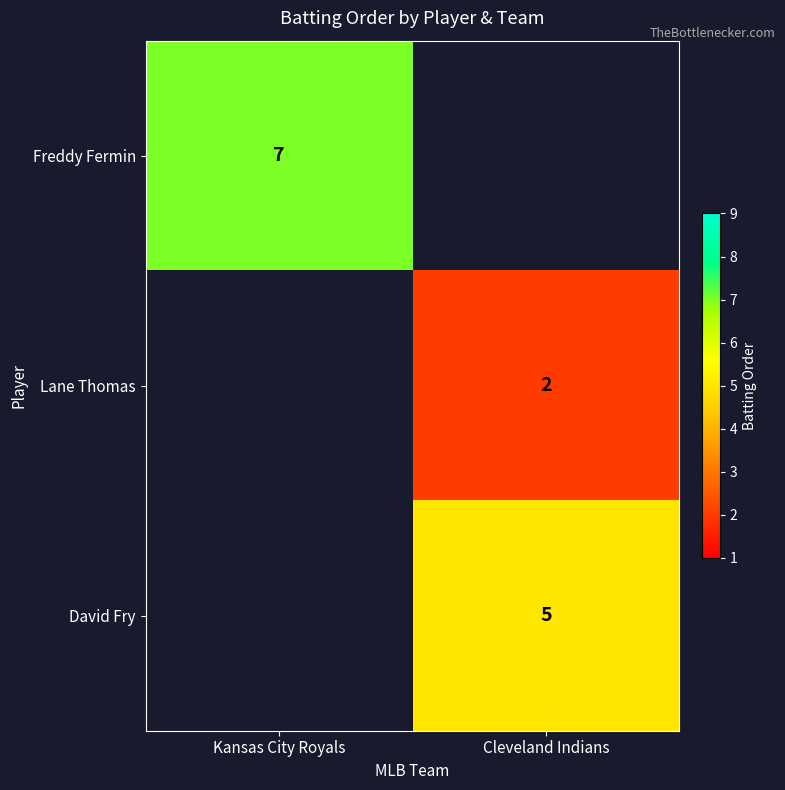

The value of Lane Thomas at Cleveland Indians is 1. True or false?

False